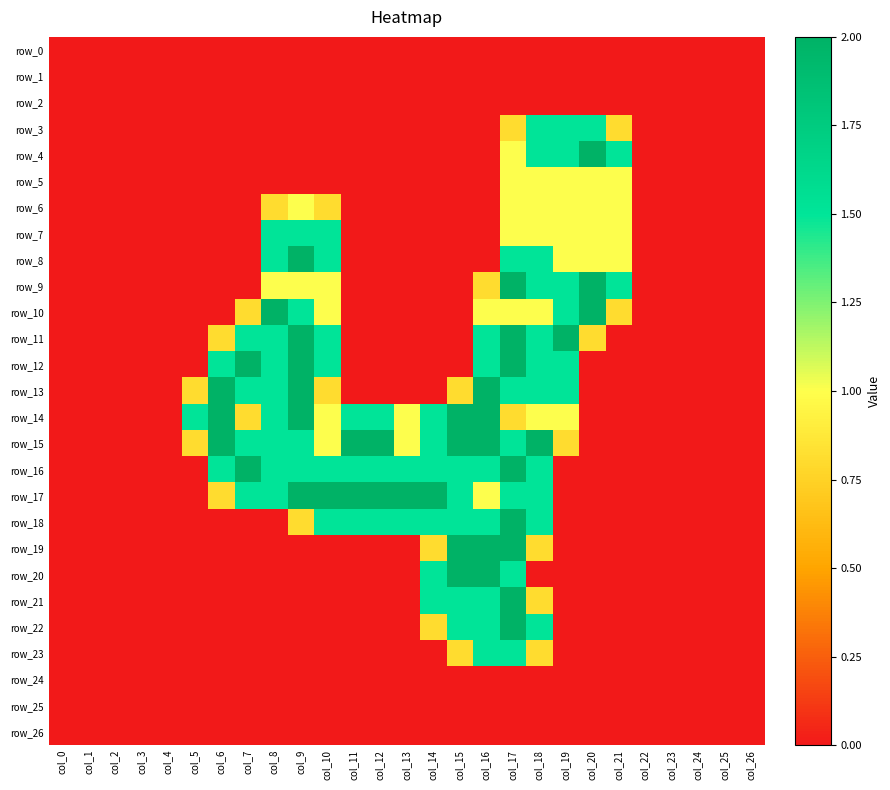

Reading left to right, transcribe all the data shown in this chart.

row_0: 0.0	0.0	0.0	0.0	0.0	0.0	0.0	0.0	0.0	0.0	0.0	0.0	0.0	0.0	0.0	0.0	0.0	0.0	0.0	0.0	0.0	0.0	0.0	0.0	0.0	0.0	0.0
row_1: 0.0	0.0	0.0	0.0	0.0	0.0	0.0	0.0	0.0	0.0	0.0	0.0	0.0	0.0	0.0	0.0	0.0	0.0	0.0	0.0	0.0	0.0	0.0	0.0	0.0	0.0	0.0
row_2: 0.0	0.0	0.0	0.0	0.0	0.0	0.0	0.0	0.0	0.0	0.0	0.0	0.0	0.0	0.0	0.0	0.0	0.0	0.0	0.0	0.0	0.0	0.0	0.0	0.0	0.0	0.0
row_3: 0.0	0.0	0.0	0.0	0.0	0.0	0.0	0.0	0.0	0.0	0.0	0.0	0.0	0.0	0.0	0.0	0.0	0.8	1.5	1.5	1.5	0.8	0.0	0.0	0.0	0.0	0.0
row_4: 0.0	0.0	0.0	0.0	0.0	0.0	0.0	0.0	0.0	0.0	0.0	0.0	0.0	0.0	0.0	0.0	0.0	1.0	1.5	1.5	2.0	1.5	0.0	0.0	0.0	0.0	0.0
row_5: 0.0	0.0	0.0	0.0	0.0	0.0	0.0	0.0	0.0	0.0	0.0	0.0	0.0	0.0	0.0	0.0	0.0	1.0	1.0	1.0	1.0	1.0	0.0	0.0	0.0	0.0	0.0
row_6: 0.0	0.0	0.0	0.0	0.0	0.0	0.0	0.0	0.8	1.0	0.8	0.0	0.0	0.0	0.0	0.0	0.0	1.0	1.0	1.0	1.0	1.0	0.0	0.0	0.0	0.0	0.0
row_7: 0.0	0.0	0.0	0.0	0.0	0.0	0.0	0.0	1.5	1.5	1.5	0.0	0.0	0.0	0.0	0.0	0.0	1.0	1.0	1.0	1.0	1.0	0.0	0.0	0.0	0.0	0.0
row_8: 0.0	0.0	0.0	0.0	0.0	0.0	0.0	0.0	1.5	2.0	1.5	0.0	0.0	0.0	0.0	0.0	0.0	1.5	1.5	1.0	1.0	1.0	0.0	0.0	0.0	0.0	0.0
row_9: 0.0	0.0	0.0	0.0	0.0	0.0	0.0	0.0	1.0	1.0	1.0	0.0	0.0	0.0	0.0	0.0	0.8	2.0	1.5	1.5	2.0	1.5	0.0	0.0	0.0	0.0	0.0
row_10: 0.0	0.0	0.0	0.0	0.0	0.0	0.0	0.8	2.0	1.5	1.0	0.0	0.0	0.0	0.0	0.0	1.0	1.0	1.0	1.5	2.0	0.8	0.0	0.0	0.0	0.0	0.0
row_11: 0.0	0.0	0.0	0.0	0.0	0.0	0.8	1.5	1.5	2.0	1.5	0.0	0.0	0.0	0.0	0.0	1.5	2.0	1.5	2.0	0.8	0.0	0.0	0.0	0.0	0.0	0.0
row_12: 0.0	0.0	0.0	0.0	0.0	0.0	1.5	2.0	1.5	2.0	1.5	0.0	0.0	0.0	0.0	0.0	1.5	2.0	1.5	1.5	0.0	0.0	0.0	0.0	0.0	0.0	0.0
row_13: 0.0	0.0	0.0	0.0	0.0	0.8	2.0	1.5	1.5	2.0	0.8	0.0	0.0	0.0	0.0	0.8	2.0	1.5	1.5	1.5	0.0	0.0	0.0	0.0	0.0	0.0	0.0
row_14: 0.0	0.0	0.0	0.0	0.0	1.5	2.0	0.8	1.5	2.0	1.0	1.5	1.5	1.0	1.5	2.0	2.0	0.8	1.0	1.0	0.0	0.0	0.0	0.0	0.0	0.0	0.0
row_15: 0.0	0.0	0.0	0.0	0.0	0.8	2.0	1.5	1.5	1.5	1.0	2.0	2.0	1.0	1.5	2.0	2.0	1.5	2.0	0.8	0.0	0.0	0.0	0.0	0.0	0.0	0.0
row_16: 0.0	0.0	0.0	0.0	0.0	0.0	1.5	2.0	1.5	1.5	1.5	1.5	1.5	1.5	1.5	1.5	1.5	2.0	1.5	0.0	0.0	0.0	0.0	0.0	0.0	0.0	0.0
row_17: 0.0	0.0	0.0	0.0	0.0	0.0	0.8	1.5	1.5	2.0	2.0	2.0	2.0	2.0	2.0	1.5	1.0	1.5	1.5	0.0	0.0	0.0	0.0	0.0	0.0	0.0	0.0
row_18: 0.0	0.0	0.0	0.0	0.0	0.0	0.0	0.0	0.0	0.8	1.5	1.5	1.5	1.5	1.5	1.5	1.5	2.0	1.5	0.0	0.0	0.0	0.0	0.0	0.0	0.0	0.0
row_19: 0.0	0.0	0.0	0.0	0.0	0.0	0.0	0.0	0.0	0.0	0.0	0.0	0.0	0.0	0.8	2.0	2.0	2.0	0.8	0.0	0.0	0.0	0.0	0.0	0.0	0.0	0.0
row_20: 0.0	0.0	0.0	0.0	0.0	0.0	0.0	0.0	0.0	0.0	0.0	0.0	0.0	0.0	1.5	2.0	2.0	1.5	0.0	0.0	0.0	0.0	0.0	0.0	0.0	0.0	0.0
row_21: 0.0	0.0	0.0	0.0	0.0	0.0	0.0	0.0	0.0	0.0	0.0	0.0	0.0	0.0	1.5	1.5	1.5	2.0	0.8	0.0	0.0	0.0	0.0	0.0	0.0	0.0	0.0
row_22: 0.0	0.0	0.0	0.0	0.0	0.0	0.0	0.0	0.0	0.0	0.0	0.0	0.0	0.0	0.8	1.5	1.5	2.0	1.5	0.0	0.0	0.0	0.0	0.0	0.0	0.0	0.0
row_23: 0.0	0.0	0.0	0.0	0.0	0.0	0.0	0.0	0.0	0.0	0.0	0.0	0.0	0.0	0.0	0.8	1.5	1.5	0.8	0.0	0.0	0.0	0.0	0.0	0.0	0.0	0.0
row_24: 0.0	0.0	0.0	0.0	0.0	0.0	0.0	0.0	0.0	0.0	0.0	0.0	0.0	0.0	0.0	0.0	0.0	0.0	0.0	0.0	0.0	0.0	0.0	0.0	0.0	0.0	0.0
row_25: 0.0	0.0	0.0	0.0	0.0	0.0	0.0	0.0	0.0	0.0	0.0	0.0	0.0	0.0	0.0	0.0	0.0	0.0	0.0	0.0	0.0	0.0	0.0	0.0	0.0	0.0	0.0
row_26: 0.0	0.0	0.0	0.0	0.0	0.0	0.0	0.0	0.0	0.0	0.0	0.0	0.0	0.0	0.0	0.0	0.0	0.0	0.0	0.0	0.0	0.0	0.0	0.0	0.0	0.0	0.0